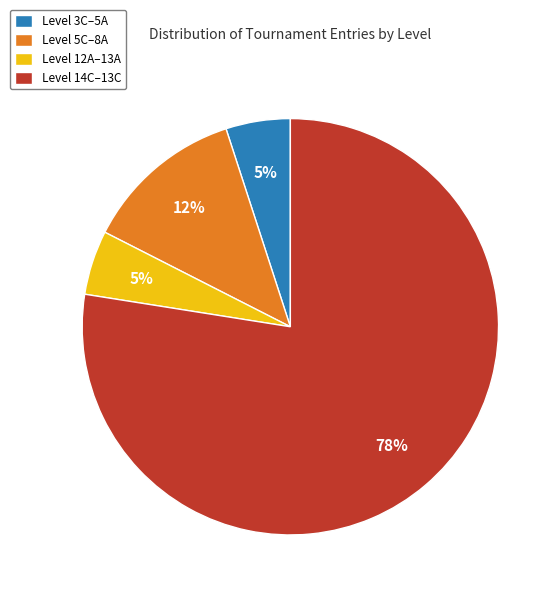

What is the largest slice in the pie chart?

Level 14C–13C